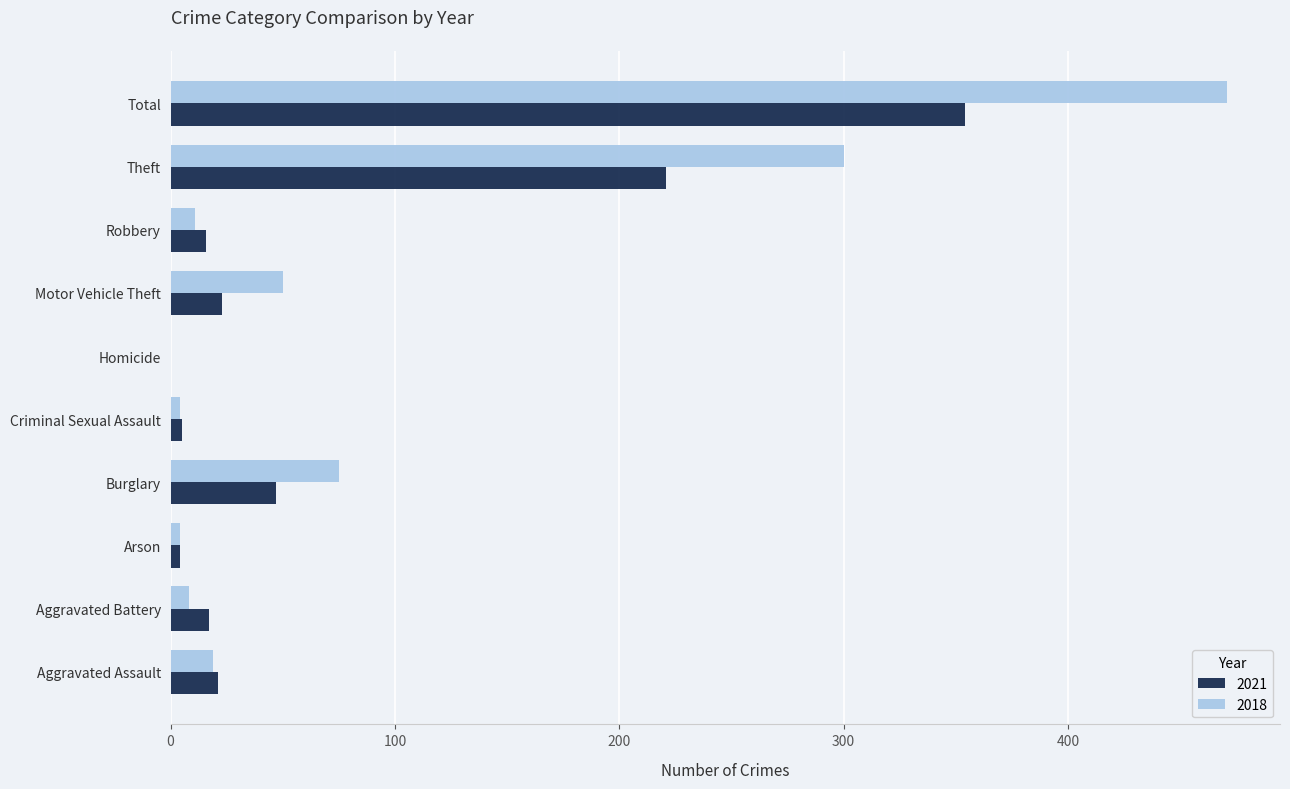

Between Aggravated Battery and Homicide, which series saw the biggest shift?

2021